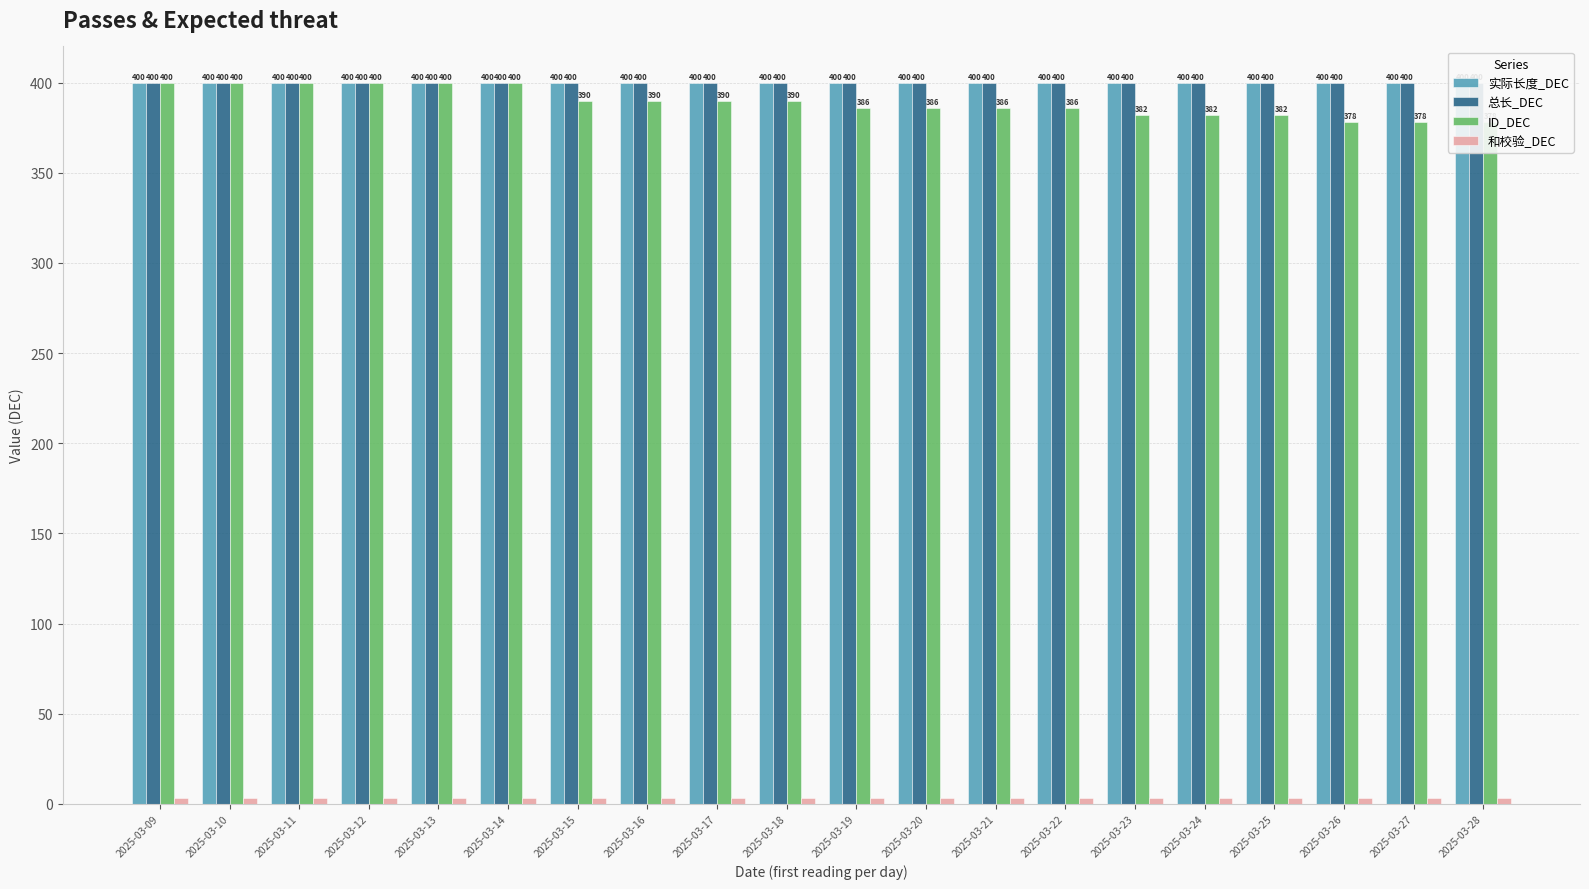

True or false: 总长_DEC has a value of 400 at 2025-03-13.

True